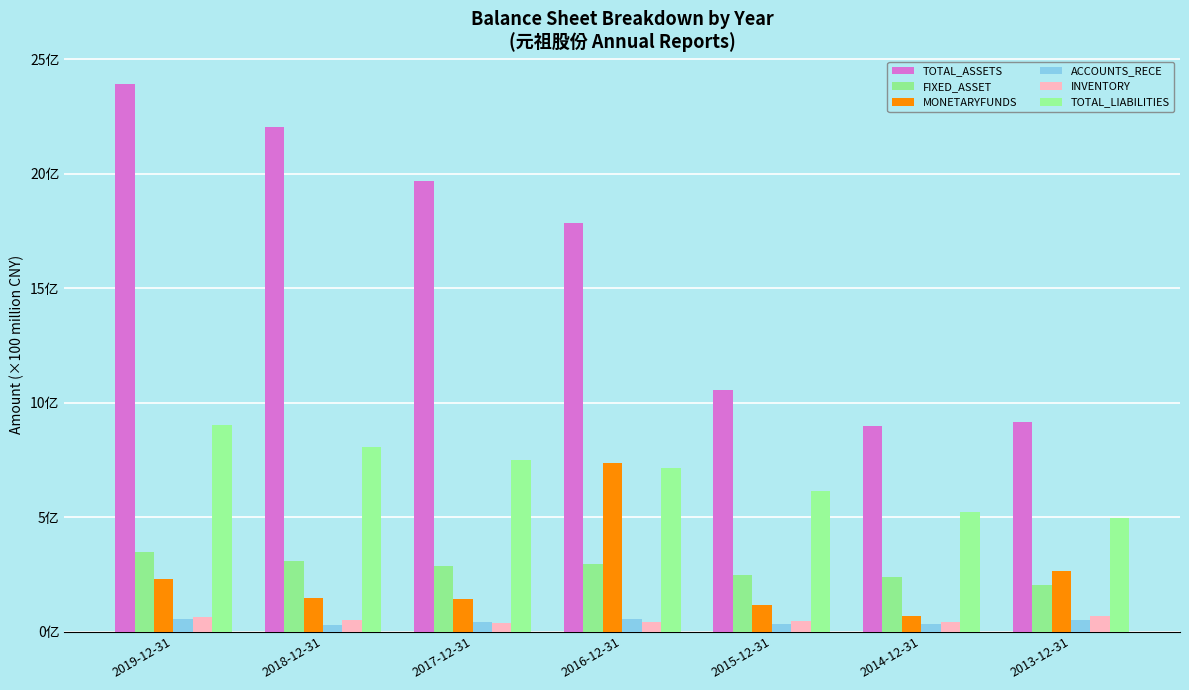

What is the label of the 3rd bar from the right?

2015-12-31